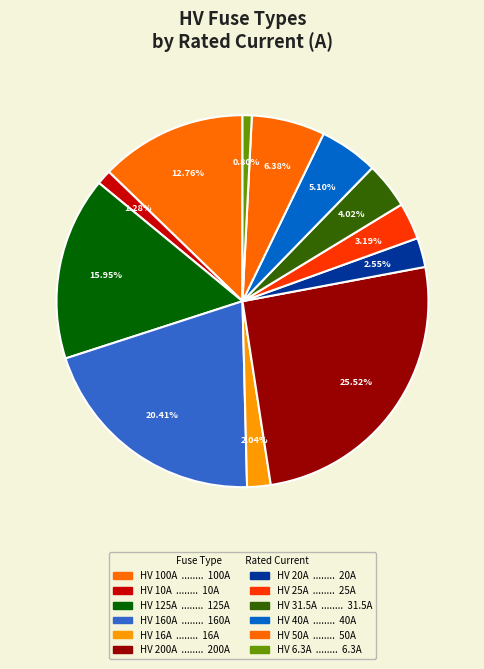

How many segments does this pie chart have?

12